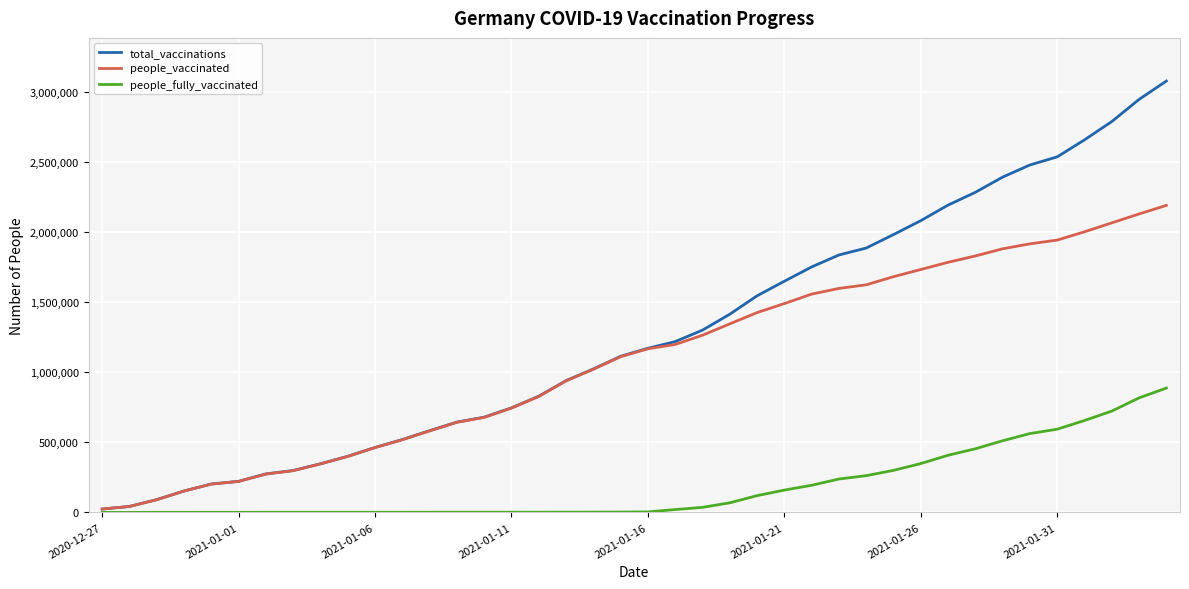

Rank the series by their average value, from highest to lowest.

total_vaccinations, people_vaccinated, people_fully_vaccinated